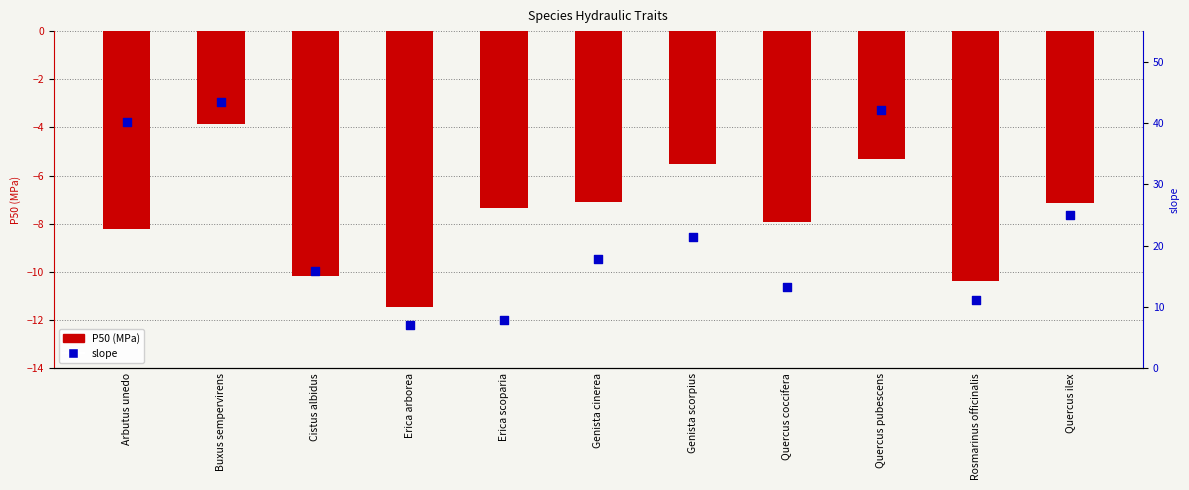

Is the value of slope at Rosmarinus officinalis greater than the value of P50 (MPa) at Quercus pubescens?

Yes